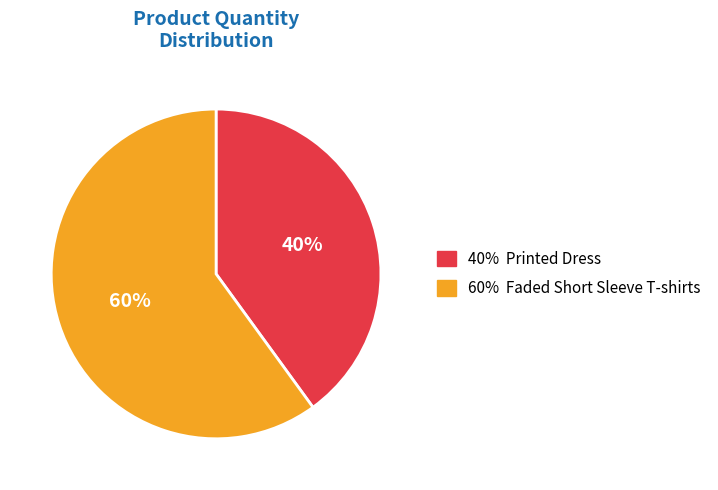

Does any single category account for the majority?

Yes